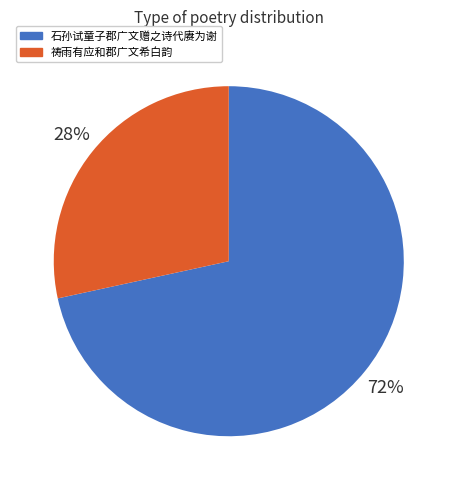

Is there any slice that represents more than half of the pie?

Yes